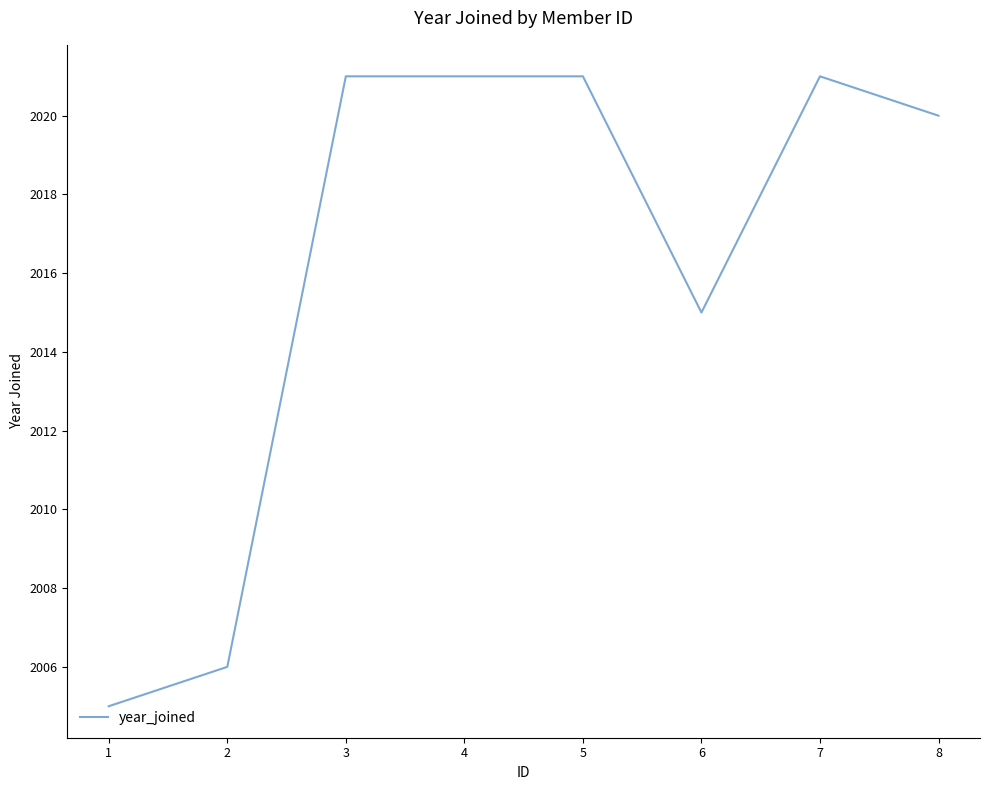

True or false: there are more than 0 points higher than both neighbors.

True